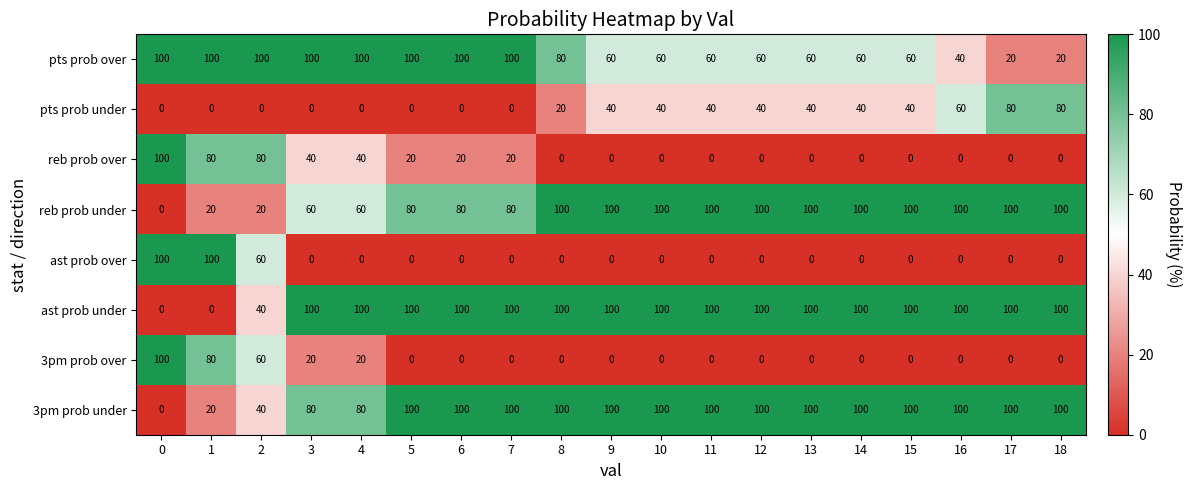

What is the sum of all reb prob under values?

1500